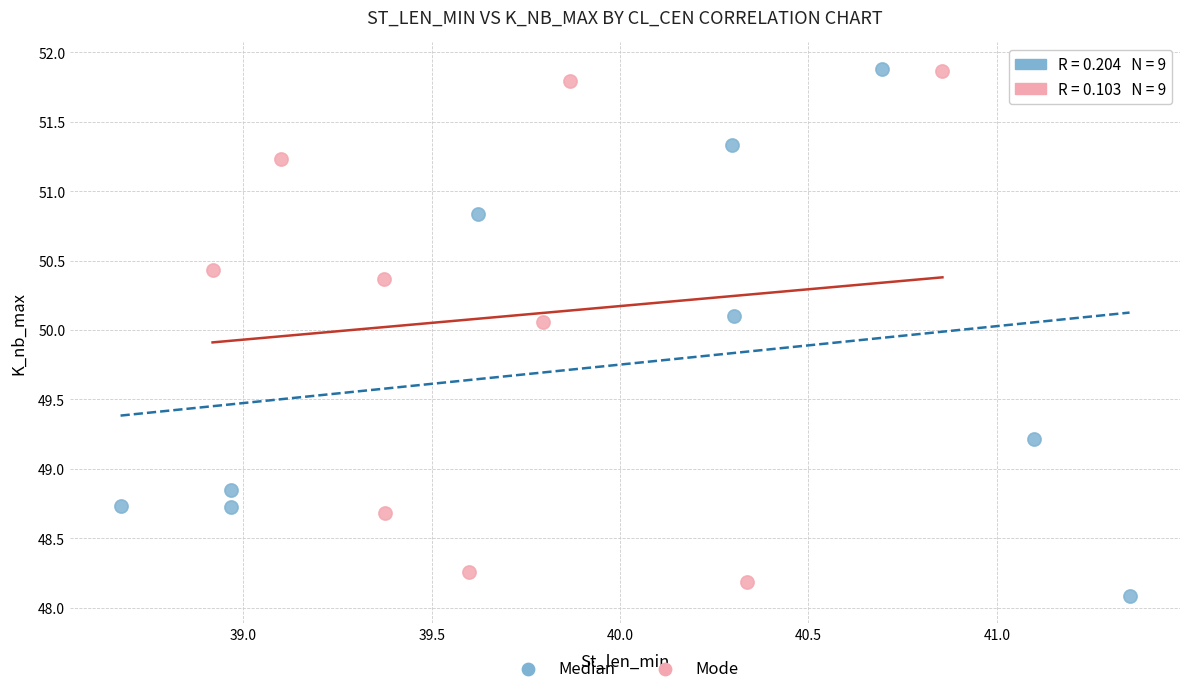

What are all the series names shown in the legend?

Median, Mode